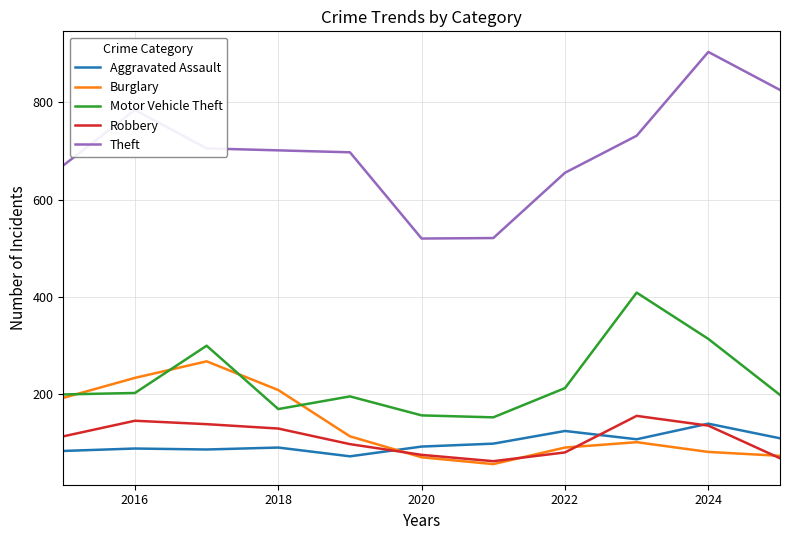

Which series has the largest range (max minus min)?

Theft